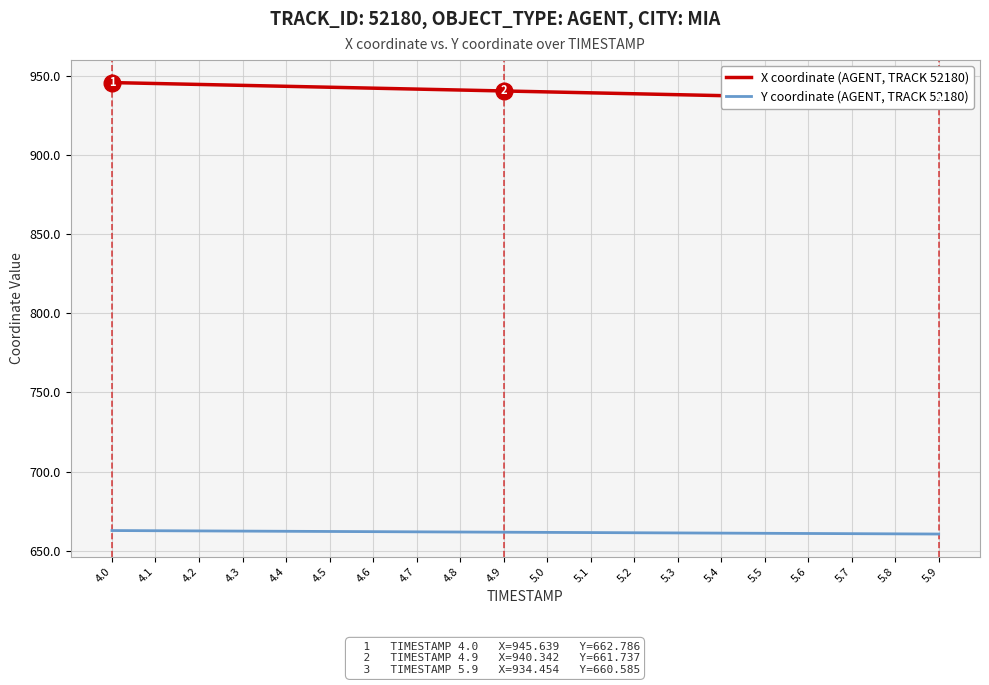

What is the difference between the maximum and minimum values in the Y coordinate (AGENT, TRACK 52180) series?

2.2